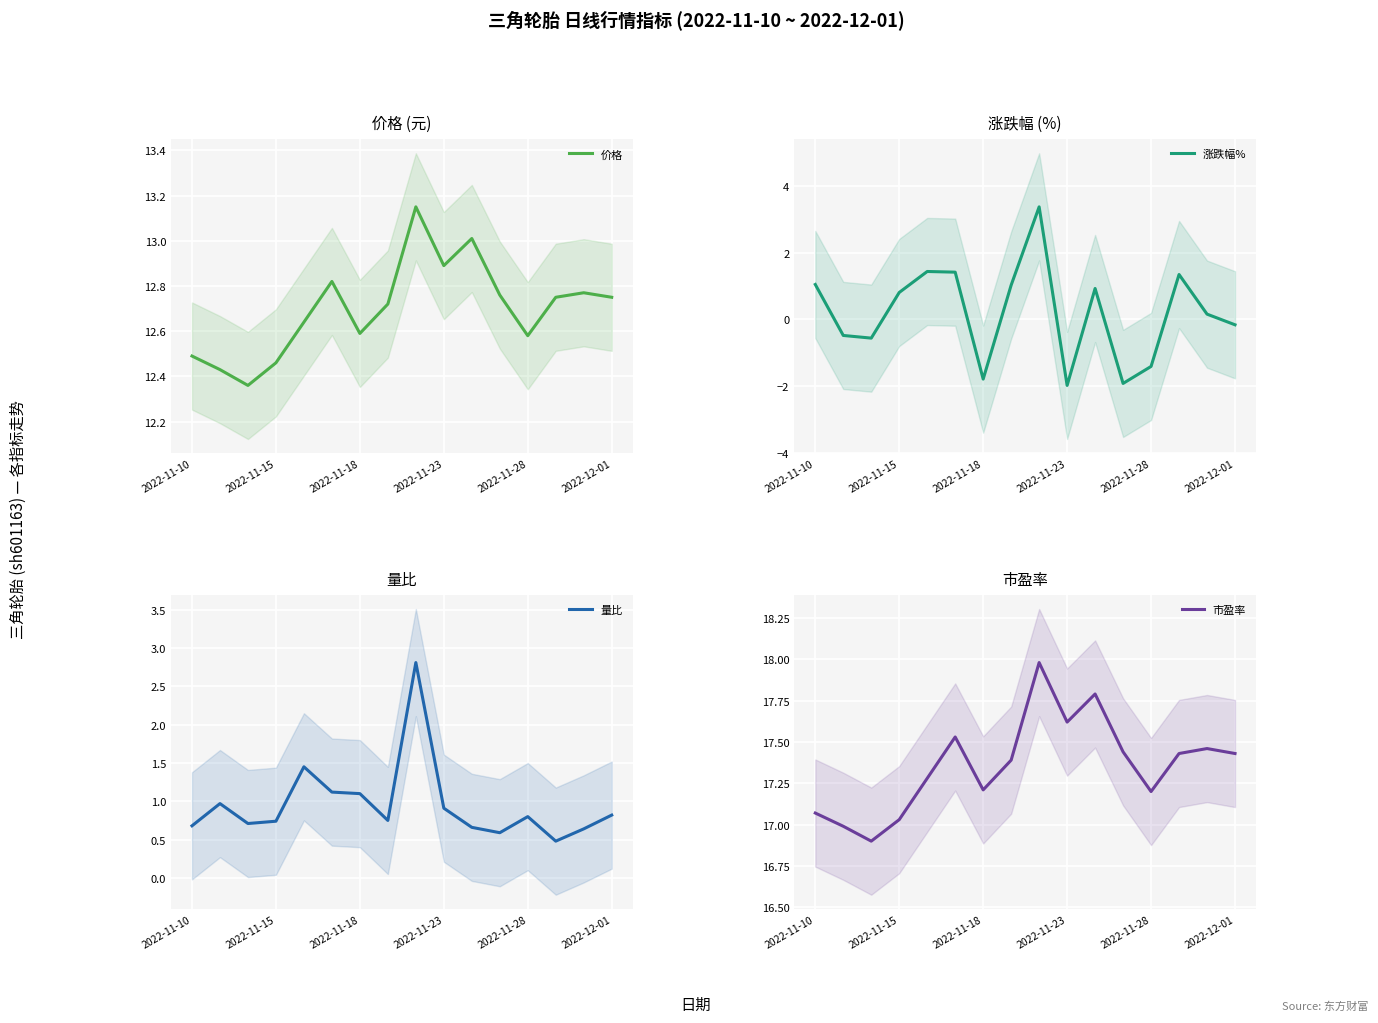

Between 7 and 10, which is larger?

10